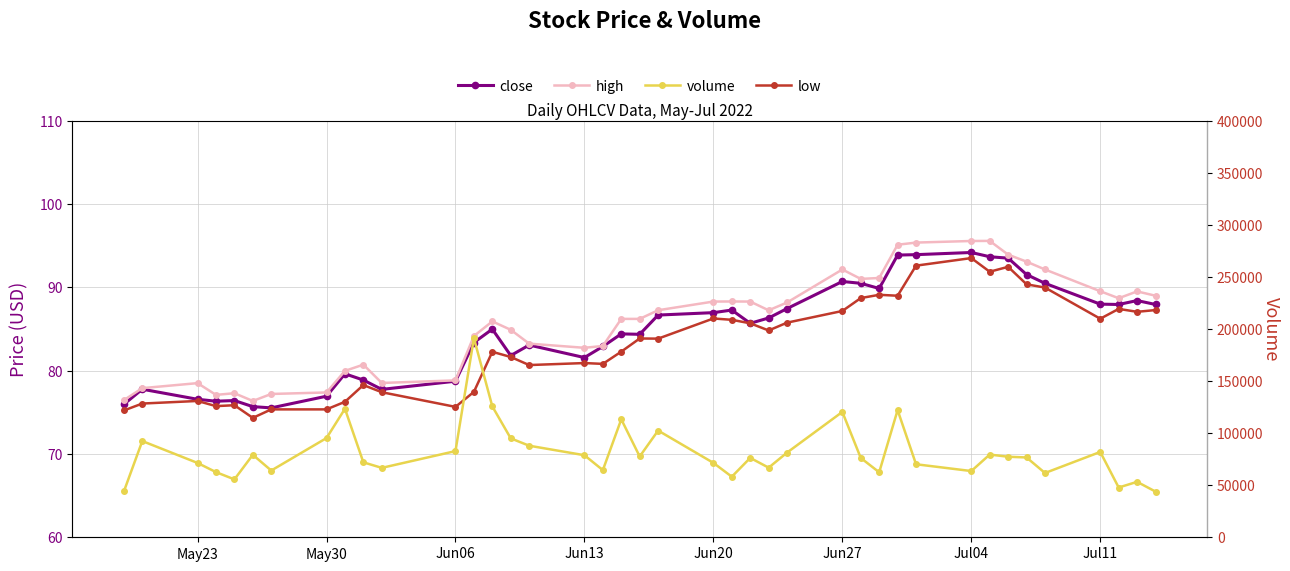

What is the value of the low point at the 31st from the left?

92.6